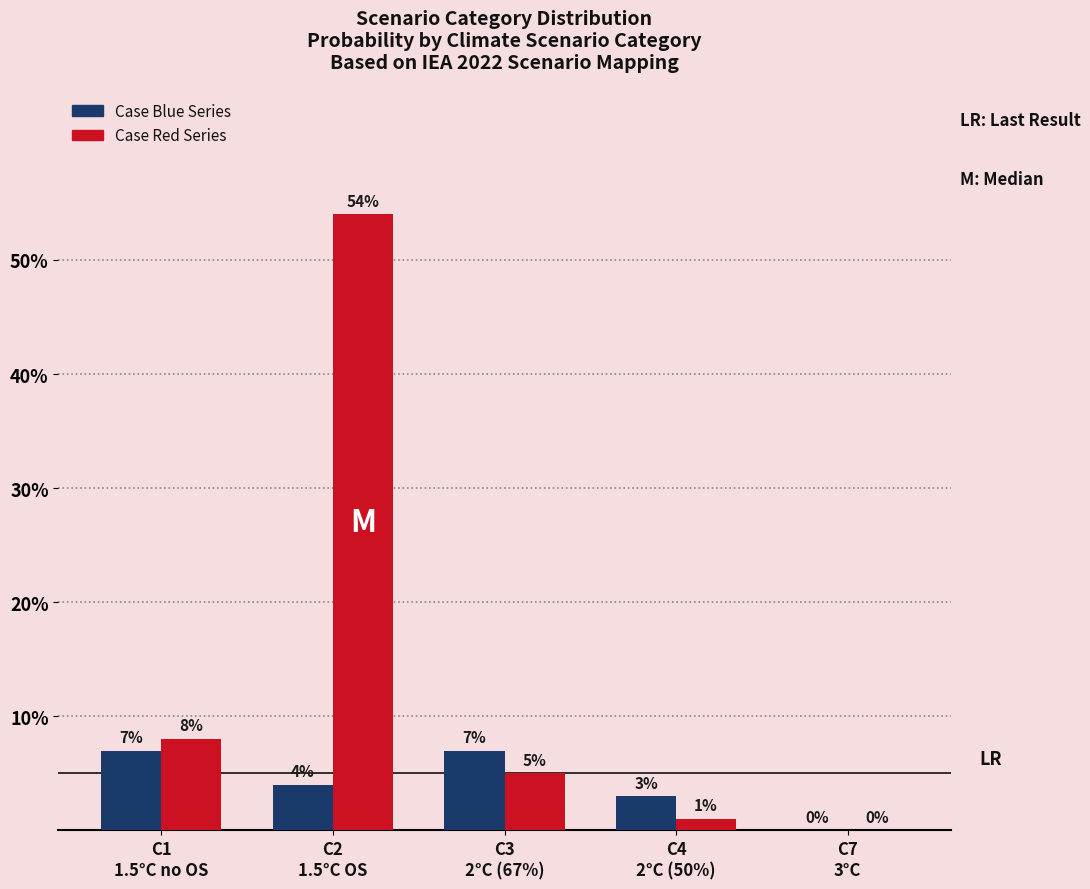

How many groups of bars are there?

5